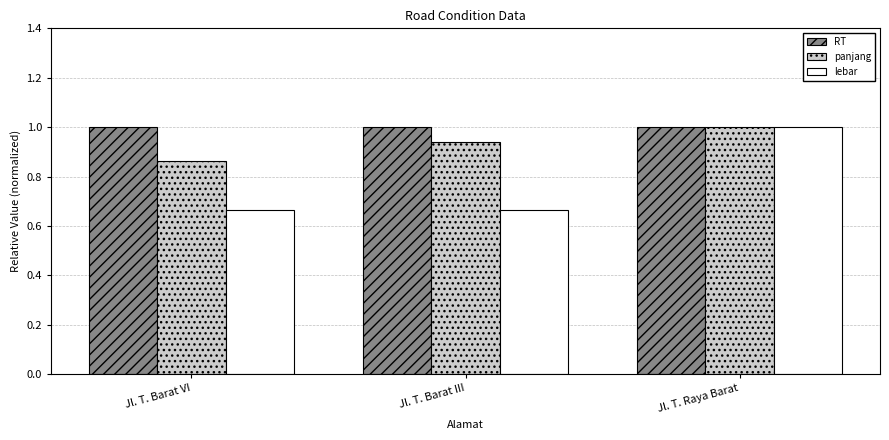

Count the panjang values in the range 0 to 1.

3